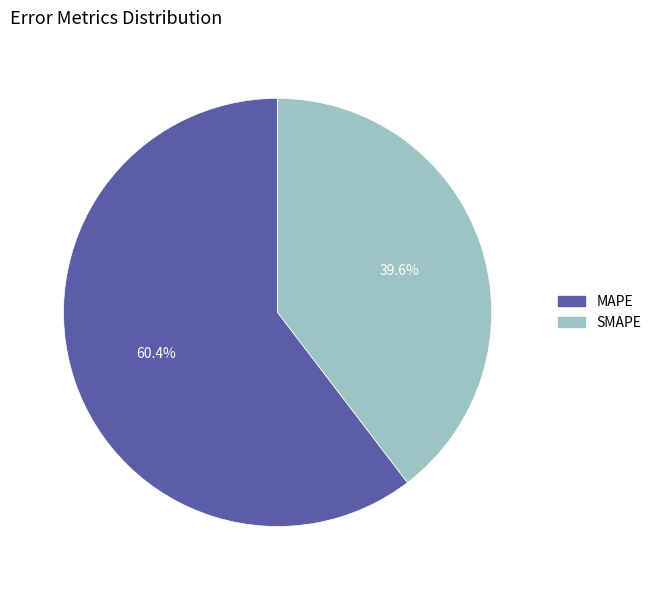

What percentage is the SMAPE slice, to the nearest percent?

40%